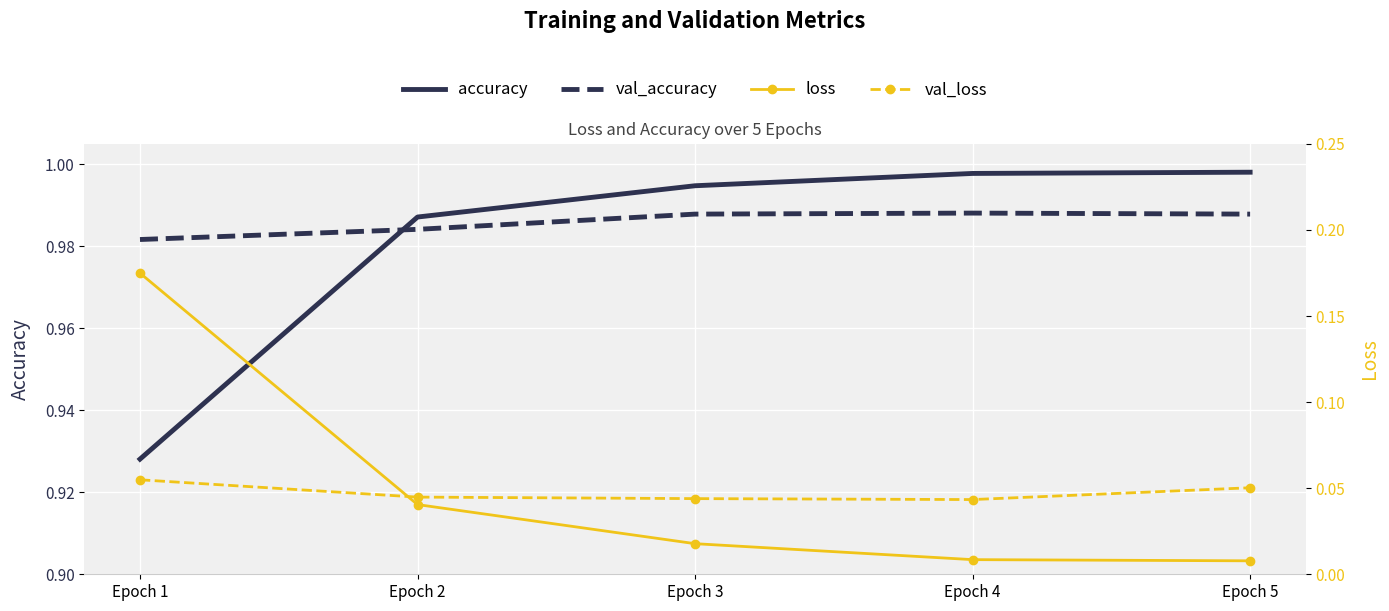

Reading left to right, list all the values displayed in this chart.

accuracy: Epoch 1=0.9	Epoch 2=1.0	Epoch 3=1.0	Epoch 4=1.0	Epoch 5=1.0
val_accuracy: Epoch 1=1.0	Epoch 2=1.0	Epoch 3=1.0	Epoch 4=1.0	Epoch 5=1.0
loss: Epoch 1=0.2	Epoch 2=0.0	Epoch 3=0.0	Epoch 4=0.0	Epoch 5=0.0
val_loss: Epoch 1=0.1	Epoch 2=0.0	Epoch 3=0.0	Epoch 4=0.0	Epoch 5=0.1